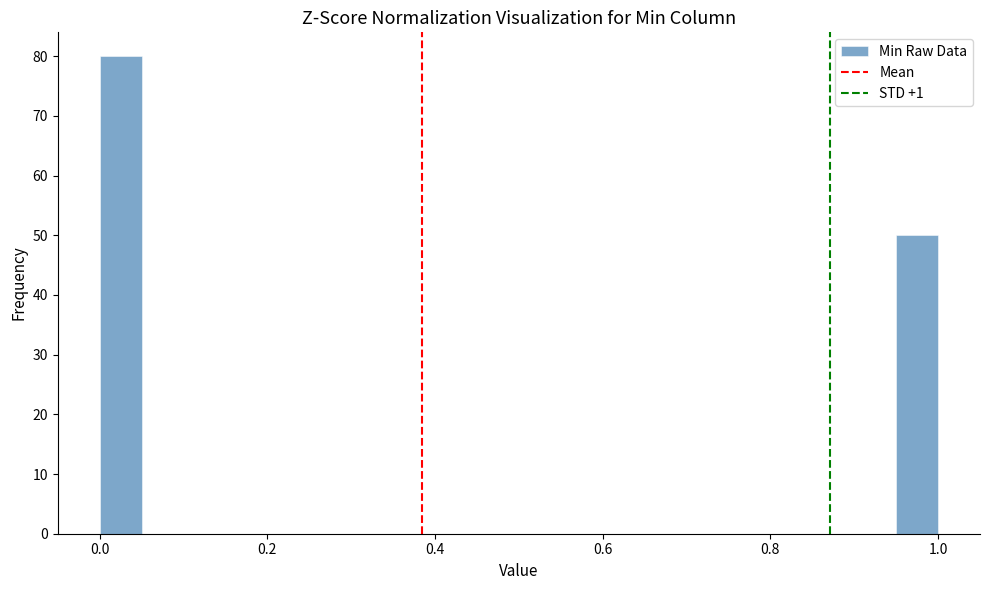

Read against the x-axis, roughly where is the centre of the tallest bar?

0.02